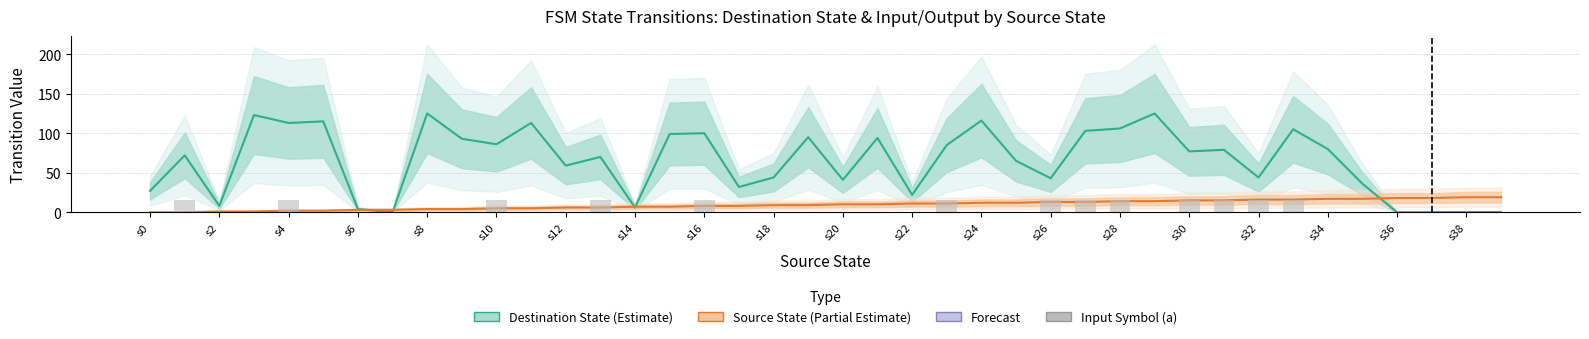

What is the spread (max minus min) of values at s22?

22